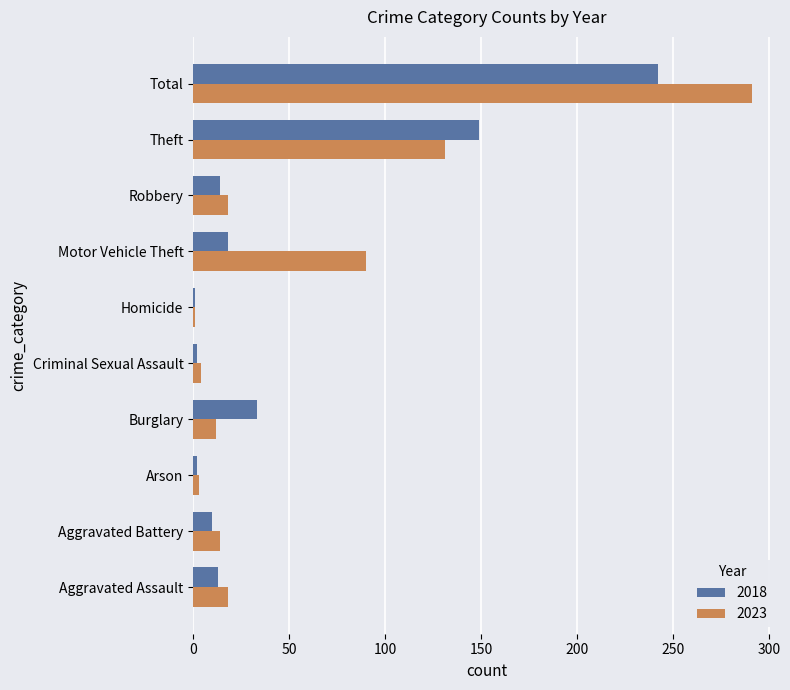

What are all the series names shown in the legend?

2018, 2023